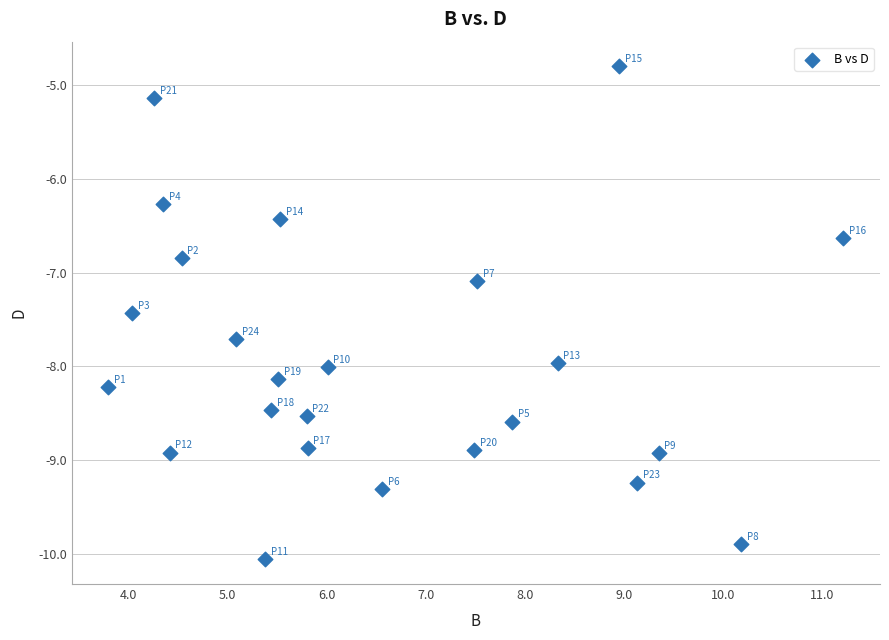

What is the range of X values (max minus min)?

7.4